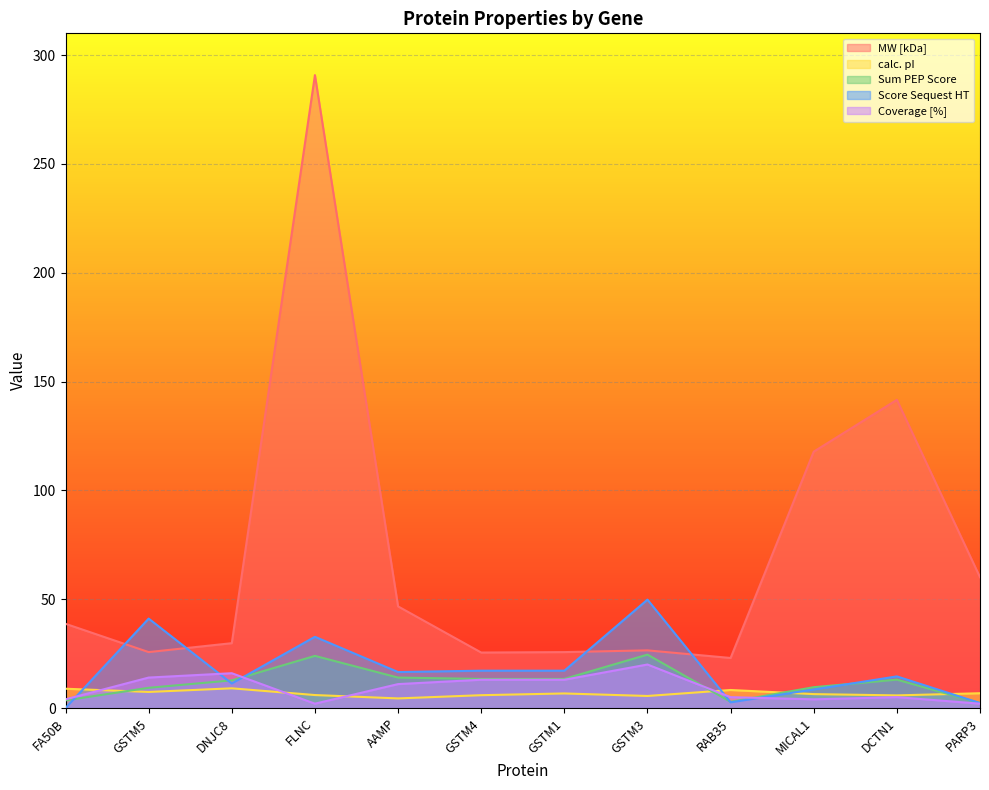

What is the label of the 12th point from the right?

FA50B